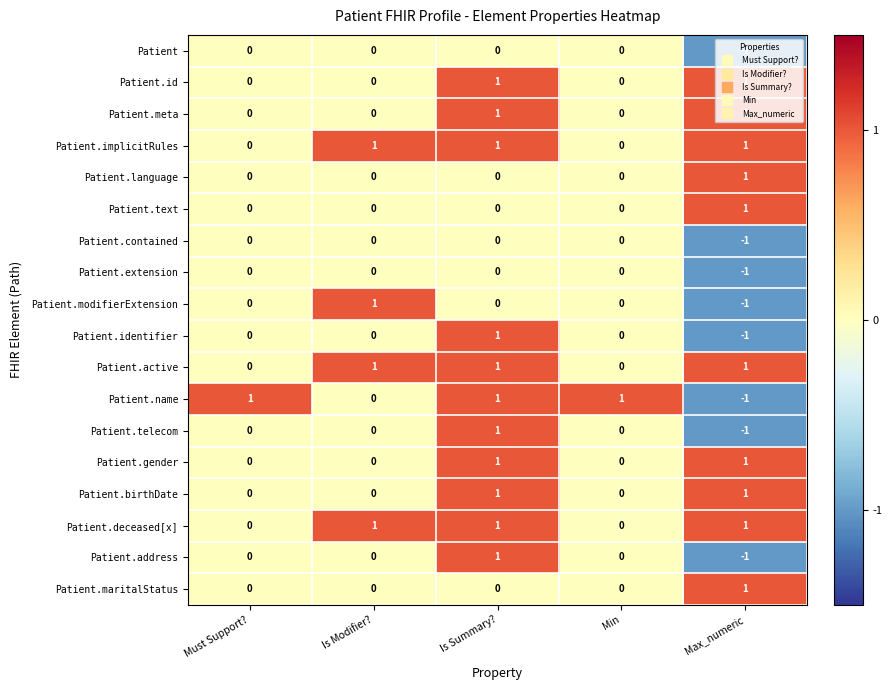

At which category is the sum across all series the highest?

Is Summary?